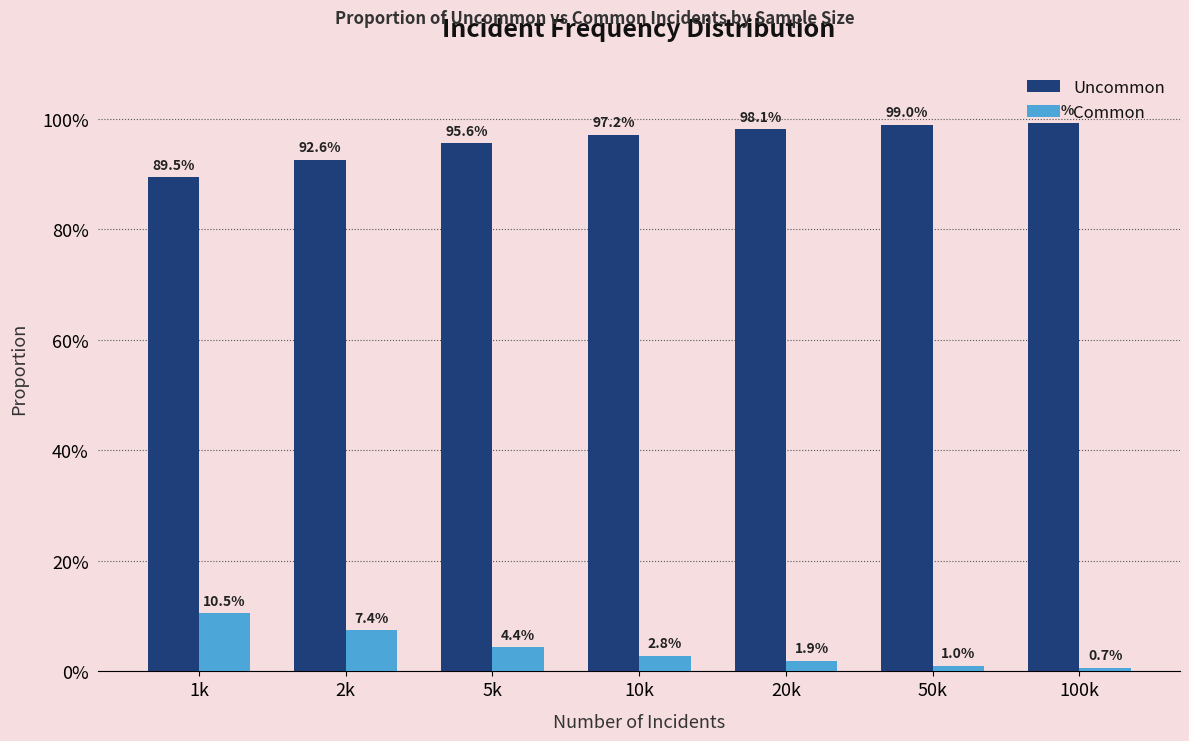

What are all the series names shown in the legend?

Uncommon, Common